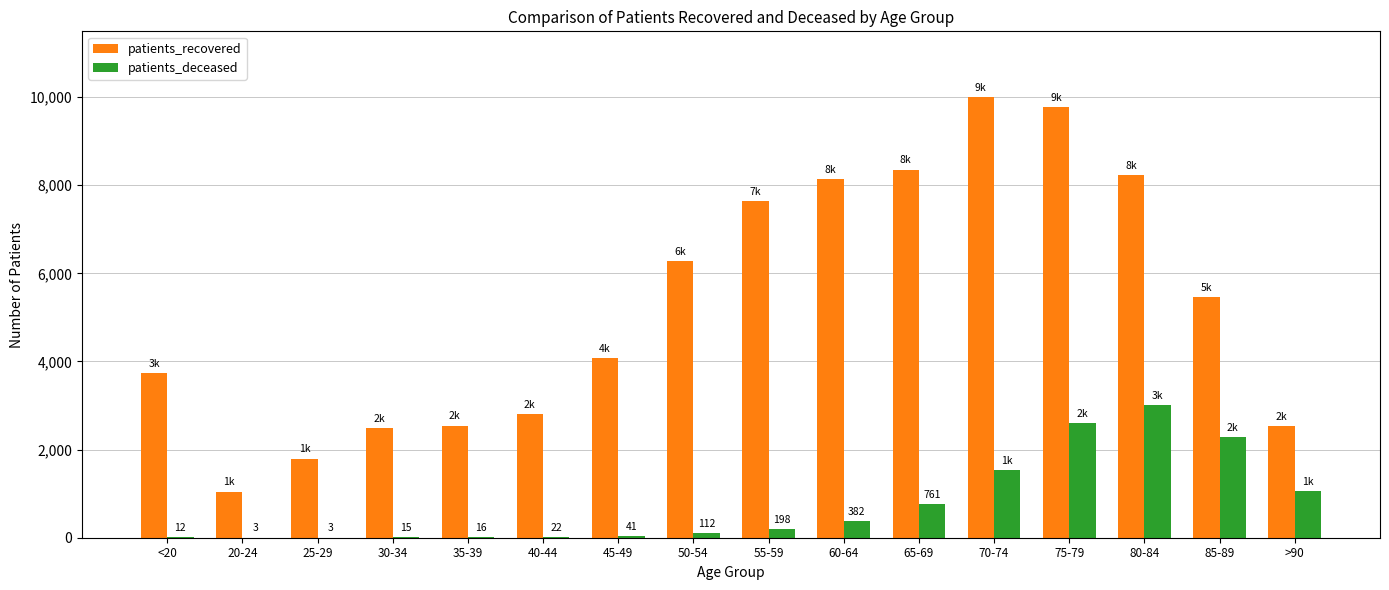

How many categories are shown in the chart?

16